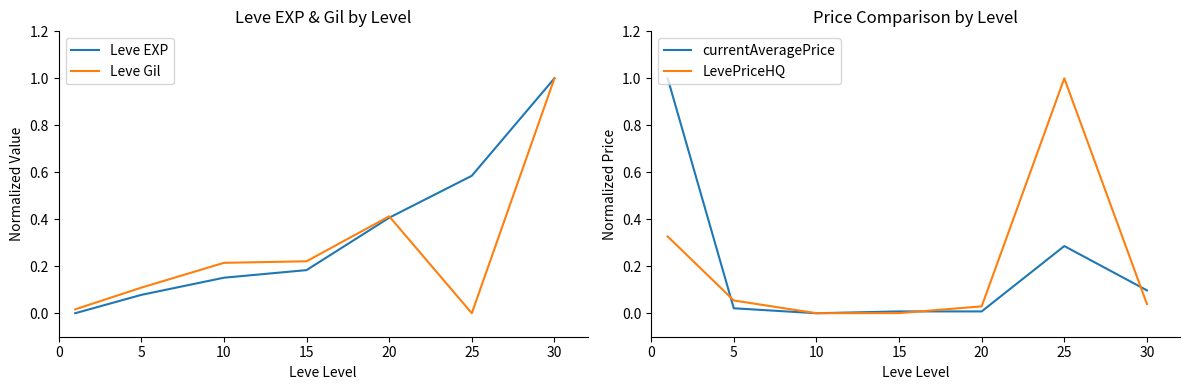

Reading right to left, extract all data points from this chart.

Leve EXP: 1.0	0.6	0.4	0.2	0.2	0.1	0.0
Leve Gil: 1.0	0.0	0.4	0.2	0.2	0.1	0.0
currentAveragePrice: 0.1	0.3	0.0	0.0	0.0	0.0	1.0
LevePriceHQ: 0.0	1.0	0.0	0.0	0.0	0.1	0.3